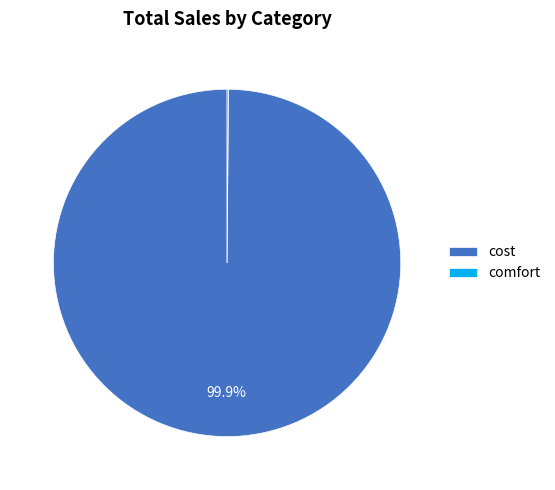

What percentage is NOT represented by cost?

0.1%